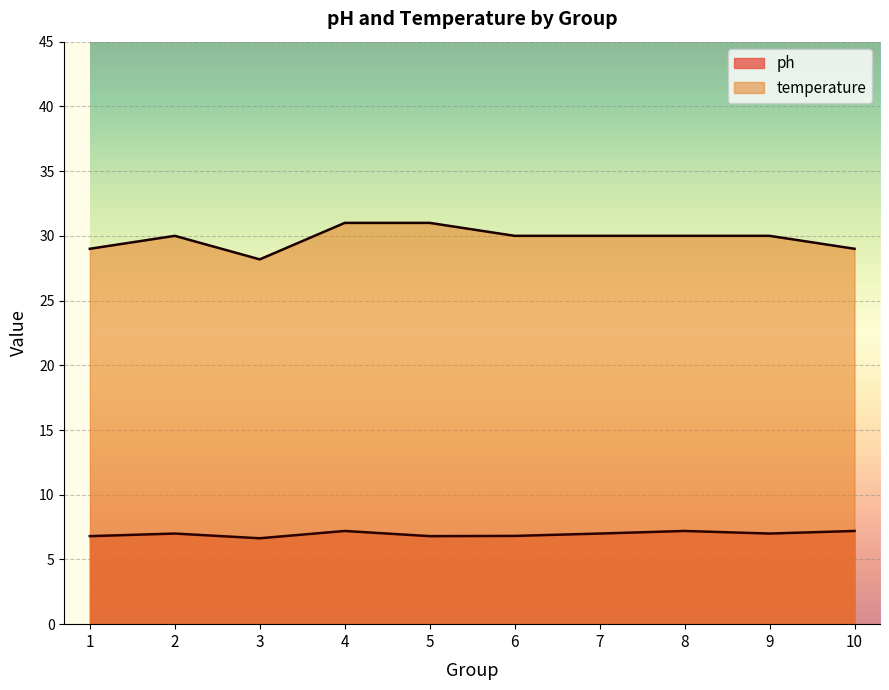

What is the difference between the second highest and minimum values in the temperature series?

2.8